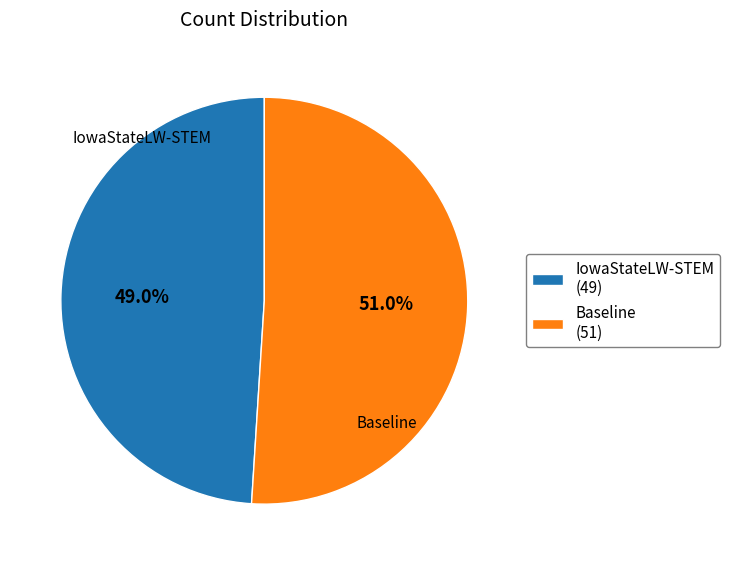

Is Baseline the majority of the pie?

Yes